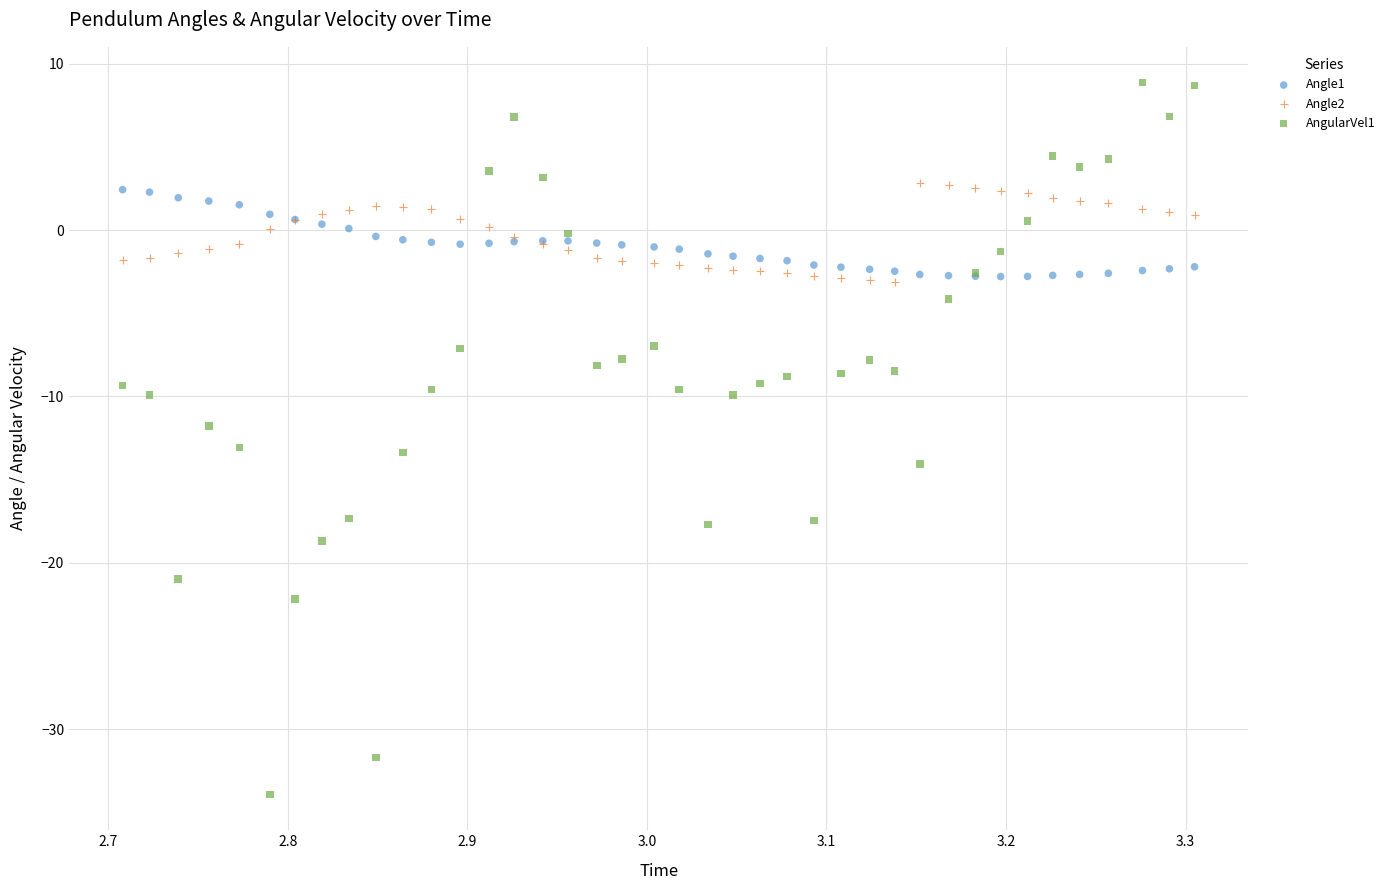

Which series has the largest Y range (max minus min)?

AngularVel1